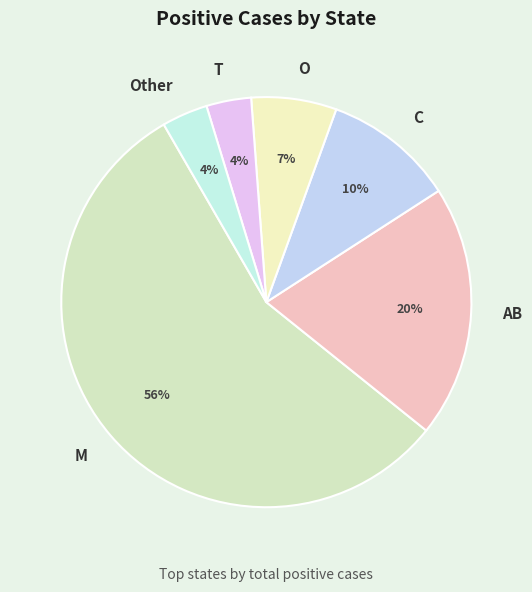

What is the largest slice in the pie chart?

M